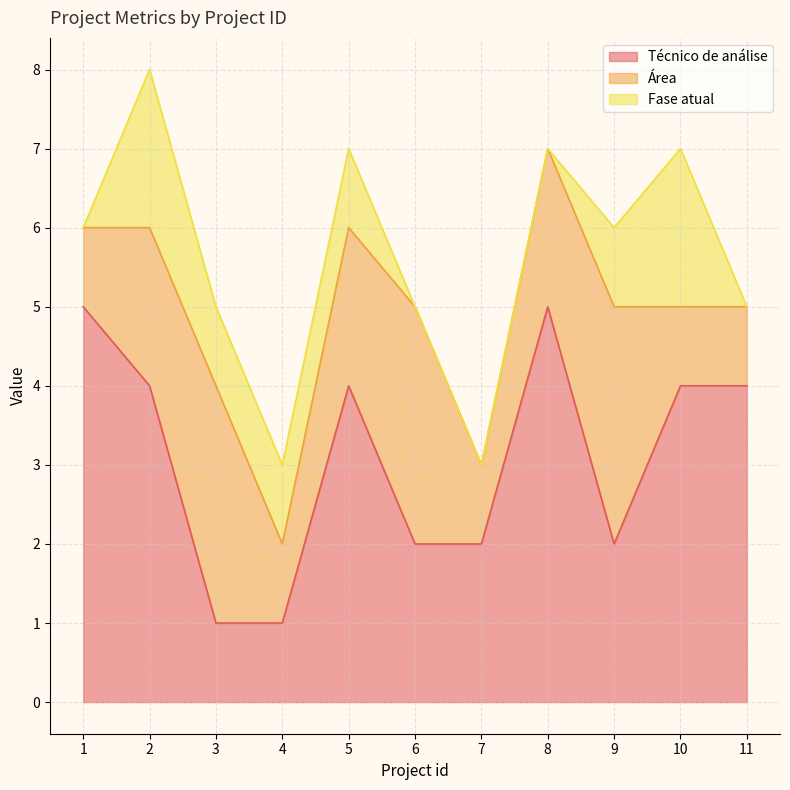

Which category has the lowest value in the Técnico de análise series?

3